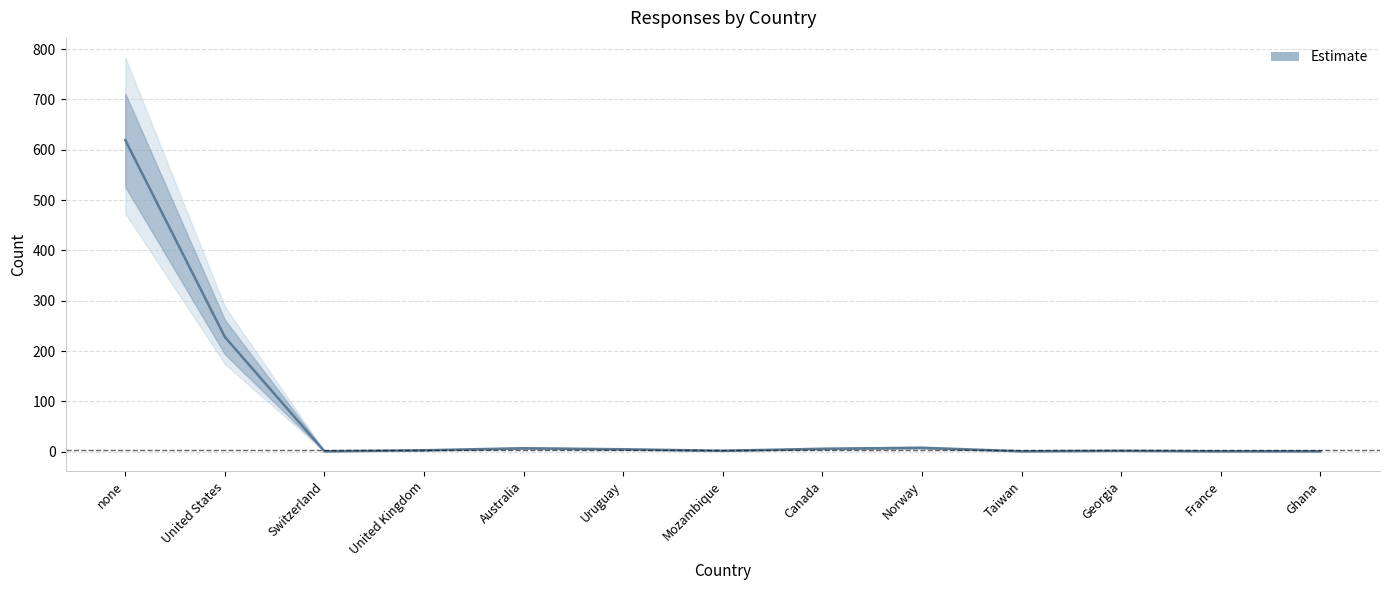

Which label corresponds to the smallest value in the chart?

Switzerland